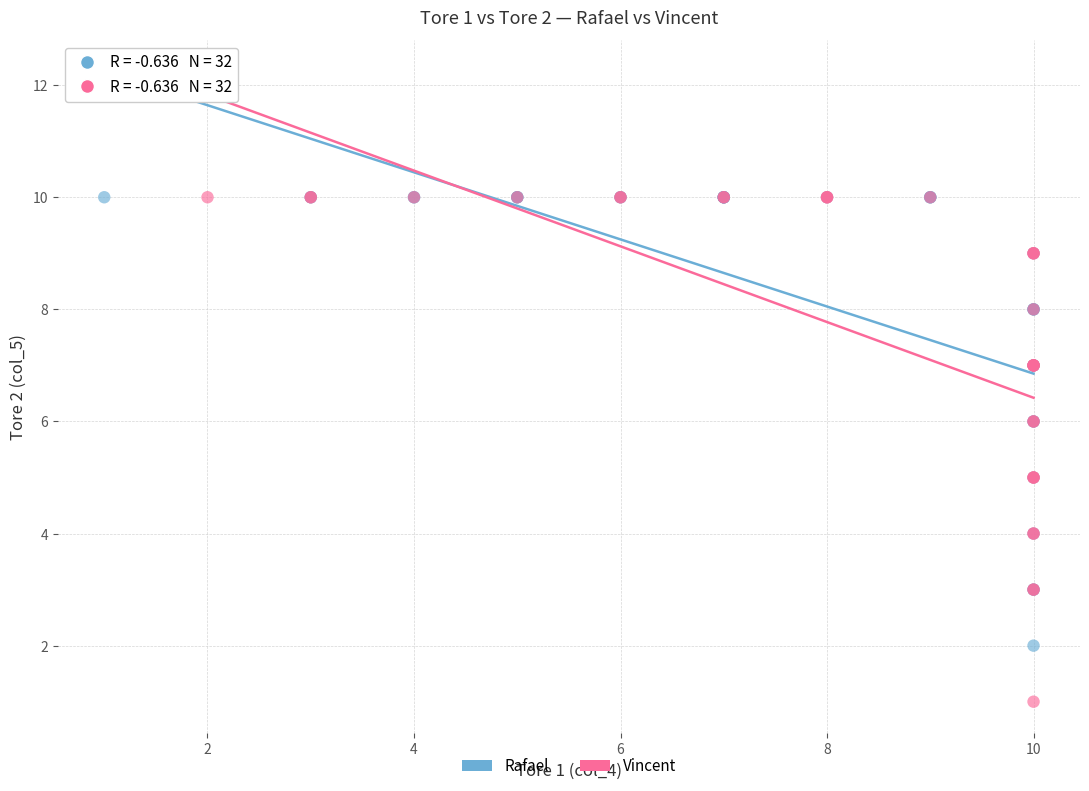

Which series has the largest Y range (max minus min)?

Vincent